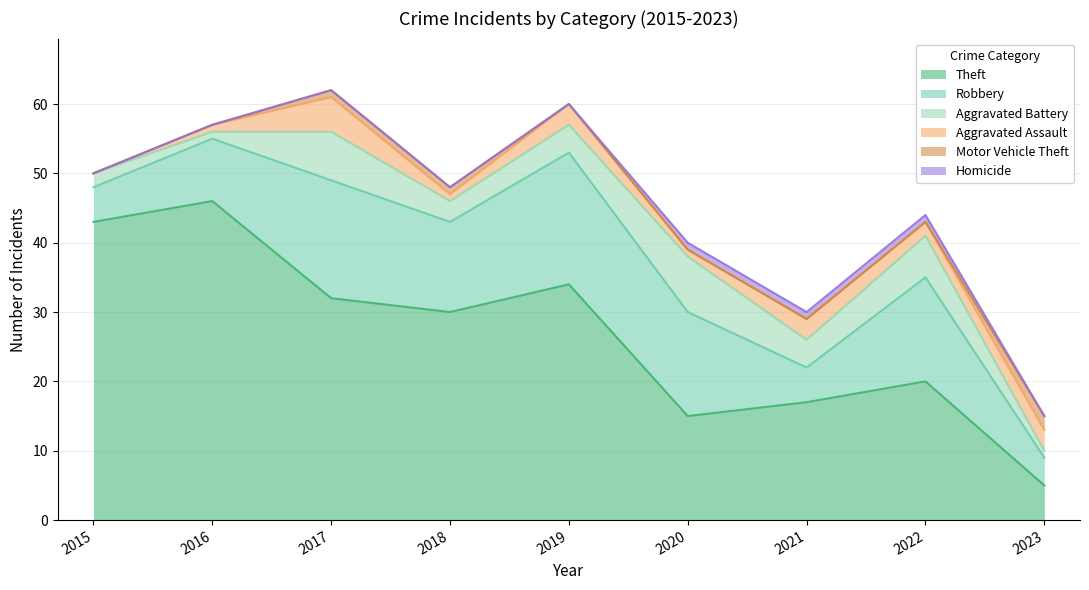

What is the value of the Robbery point at the 6th from the left?

15